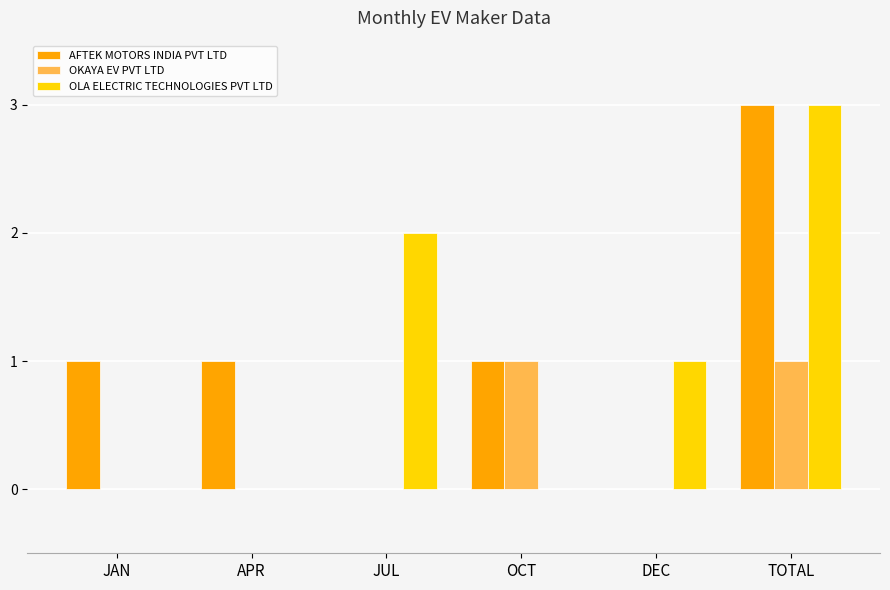

What is the difference between the OLA ELECTRIC TECHNOLOGIES PVT LTD values at TOTAL and JAN?

3